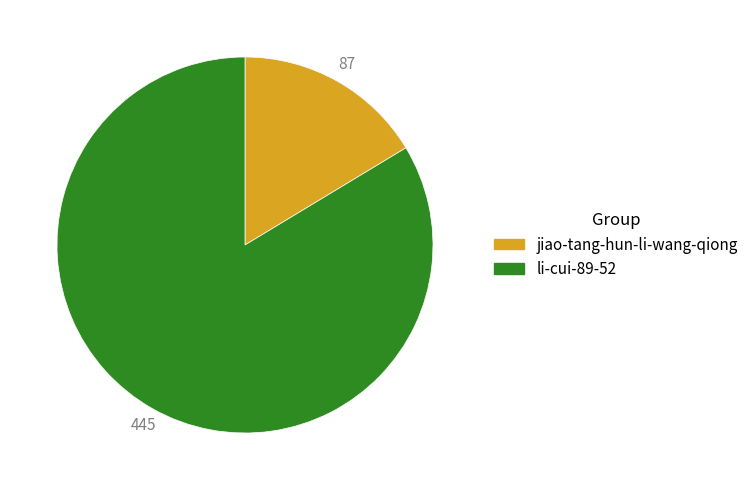

What is the ratio of the value at li-cui-89-52 to the value at jiao-tang-hun-li-wang-qiong?

5.1